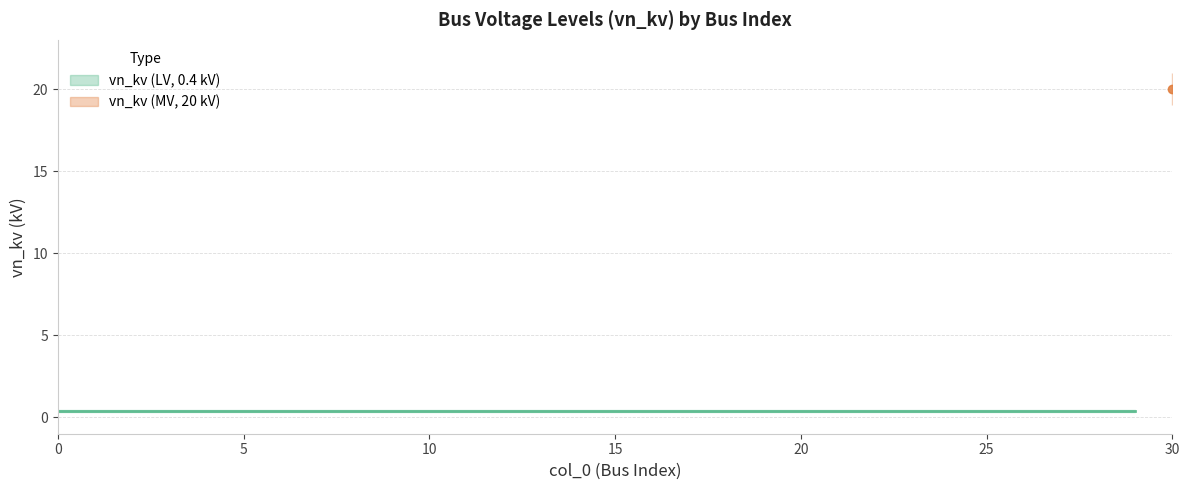

Reading left to right, extract all data points from this chart.

0=0.4	1=0.4	2=0.4	3=0.4	4=0.4	5=0.4	6=0.4	7=0.4	8=0.4	9=0.4	10=0.4	11=0.4	12=0.4	13=0.4	14=0.4	15=0.4	16=0.4	17=0.4	18=0.4	19=0.4	20=0.4	21=0.4	22=0.4	23=0.4	24=0.4	25=0.4	26=0.4	27=0.4	28=0.4	29=0.4	30=20.0